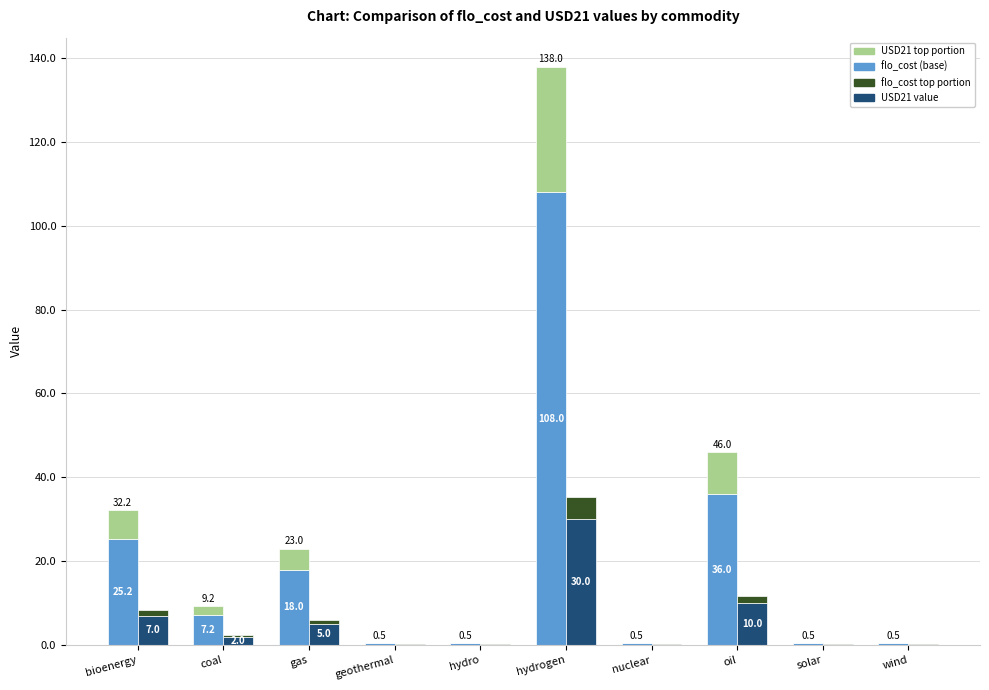

What position from the right is solar?

2